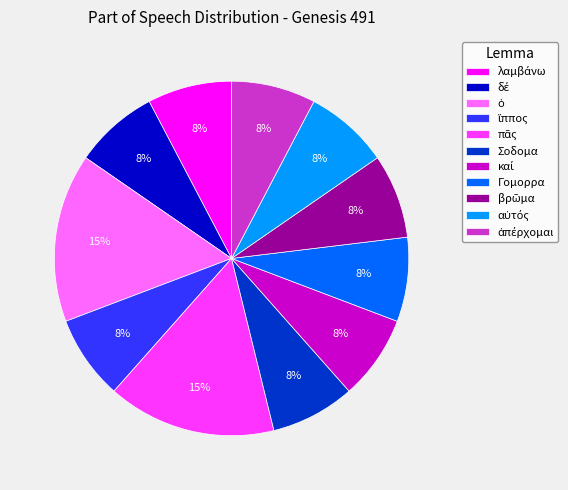

Is Γομορρα the majority of the pie?

No